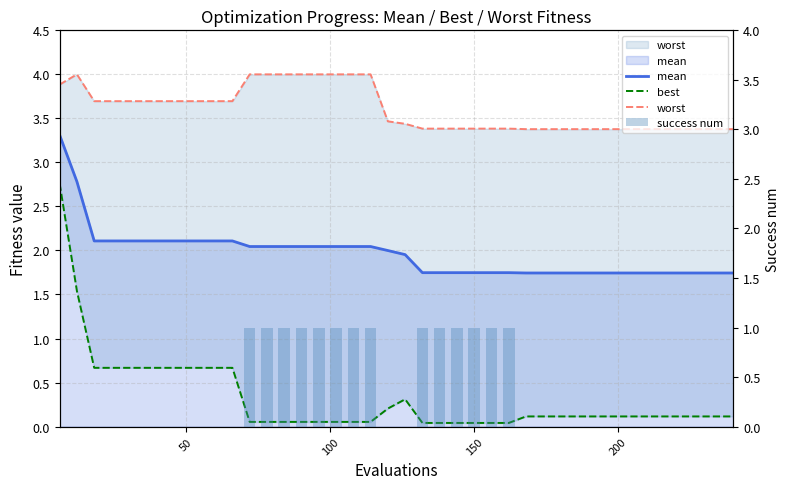

How many categories are shown in the chart?

40